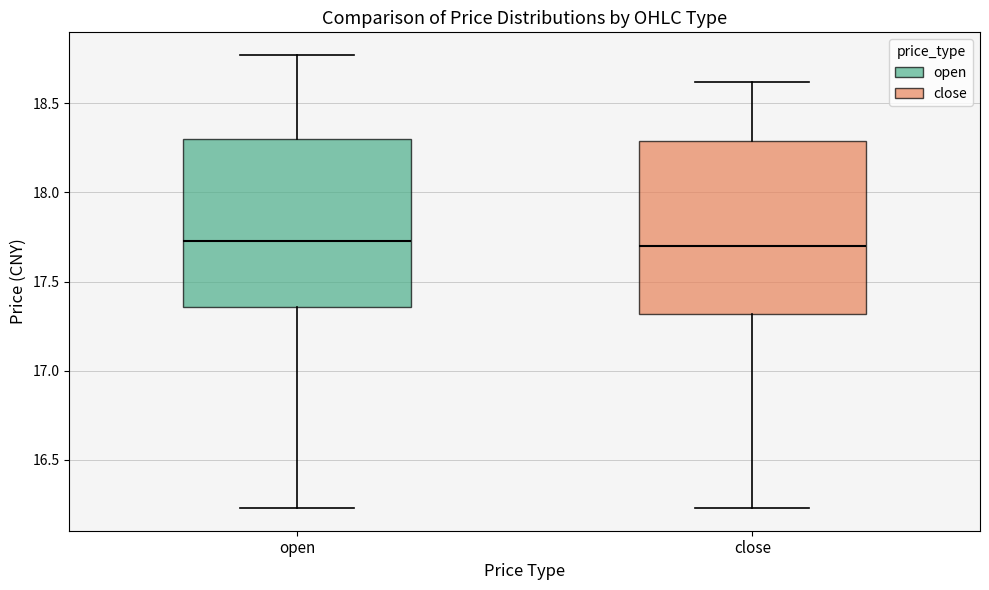

Reading left to right, read every box against the y-axis: the position of its median line, the range the box covers, and the ends of its whiskers. The values are not printed on the chart, so give them approximately, as read against the axis.

open: median 17.75, box 17.35 to 18.30, whiskers 16.25 to 18.75
close: median 17.70, box 17.30 to 18.30, whiskers 16.25 to 18.60